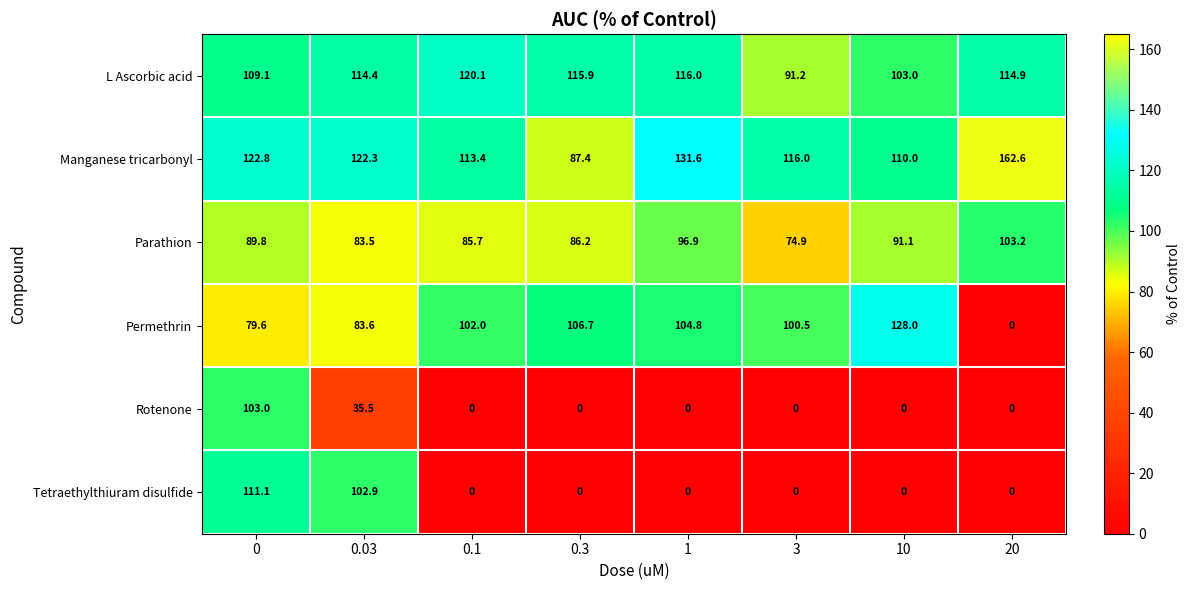

Read the Parathion value at 0.

89.8